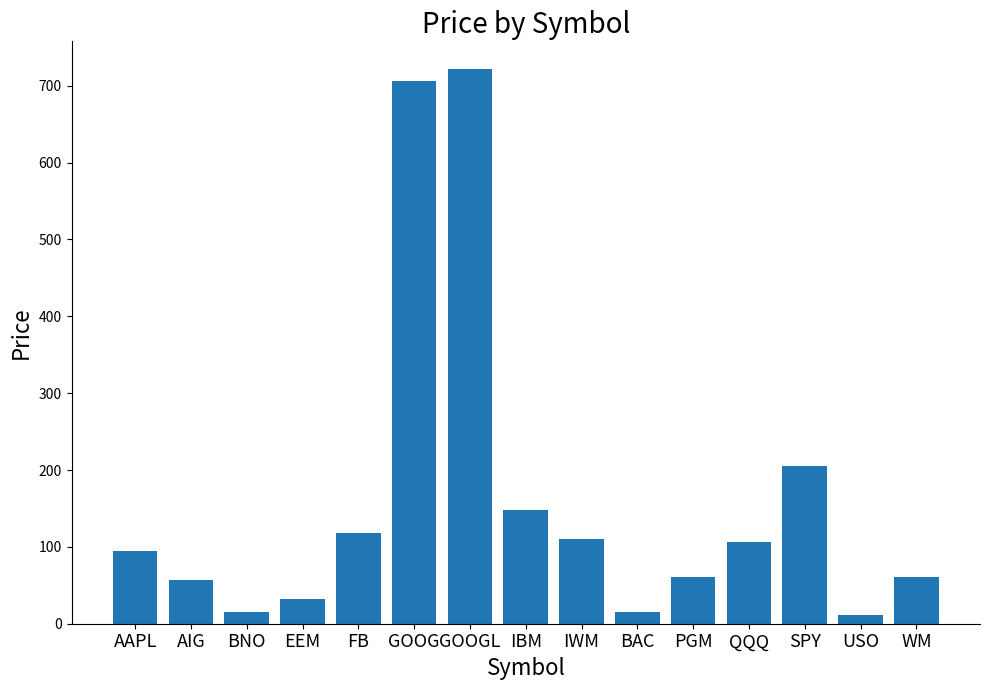

At which label is the value closest to 366?

SPY